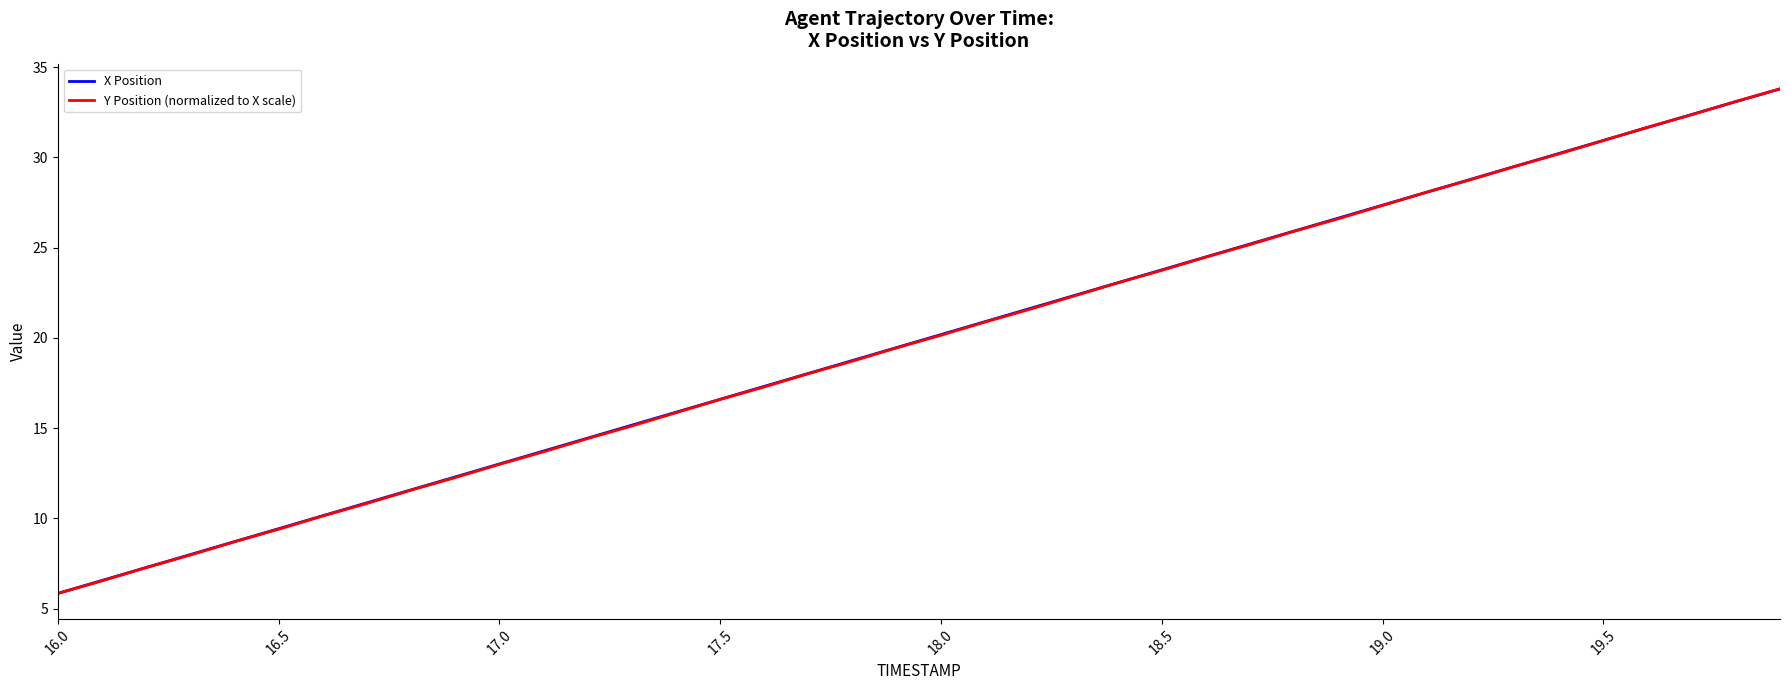

True or false: X Position has more than 0 interior local peaks.

False